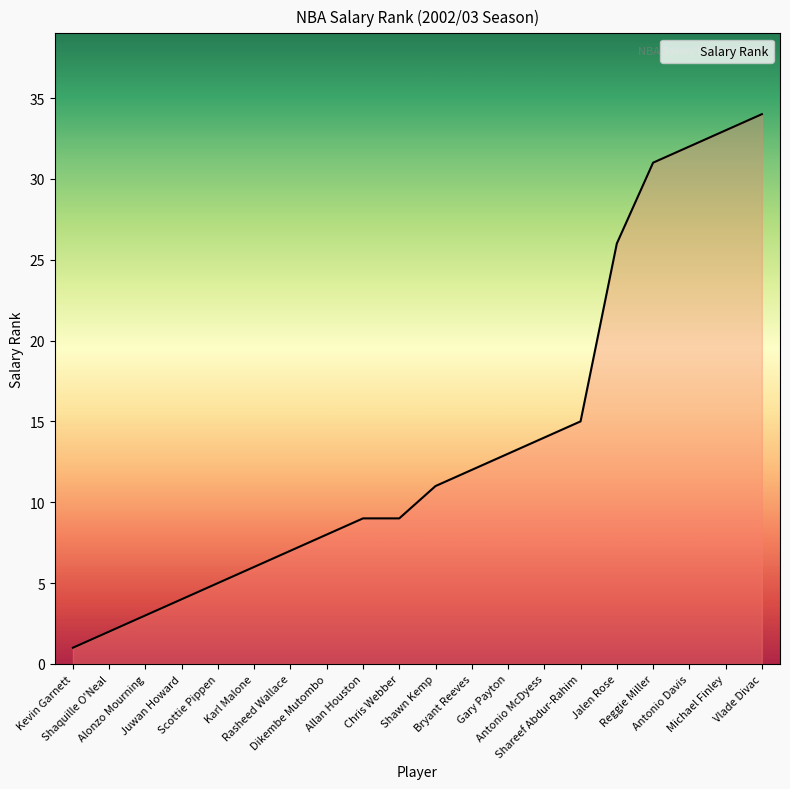

What is the greatest value displayed?

34